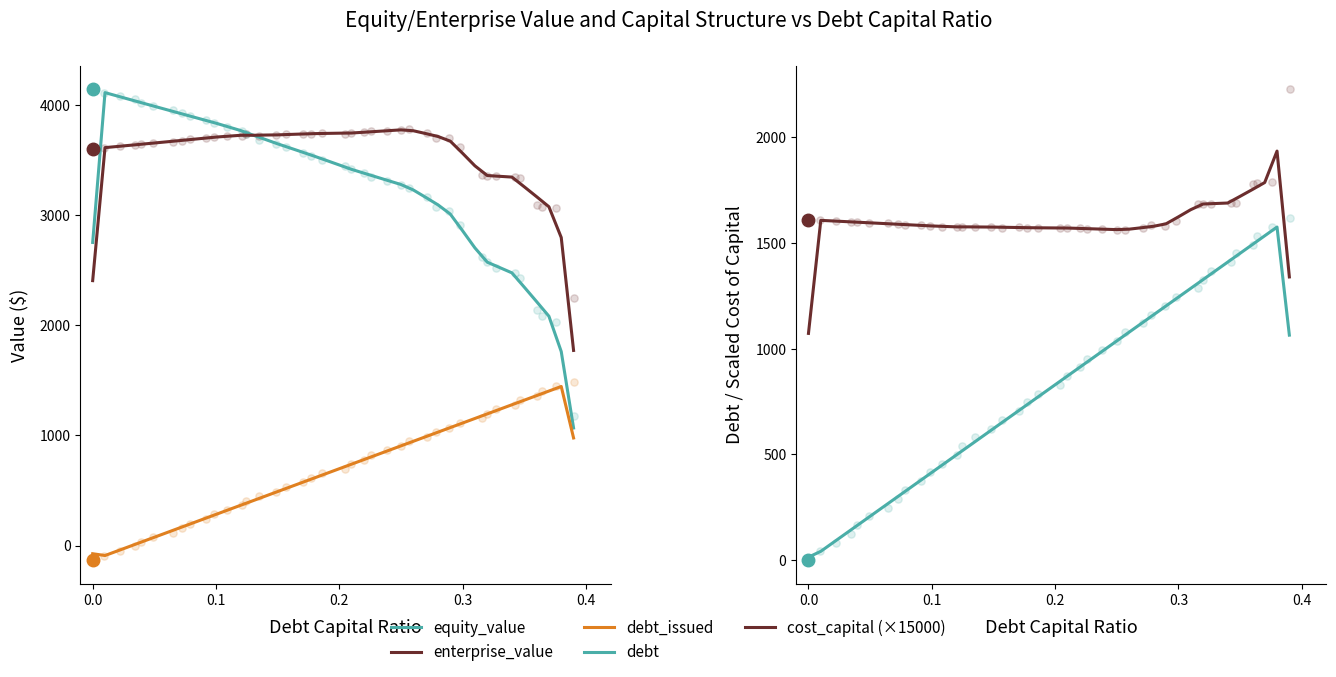

Is the value of debt at 11 greater than the value of debt_issued at 34?

No